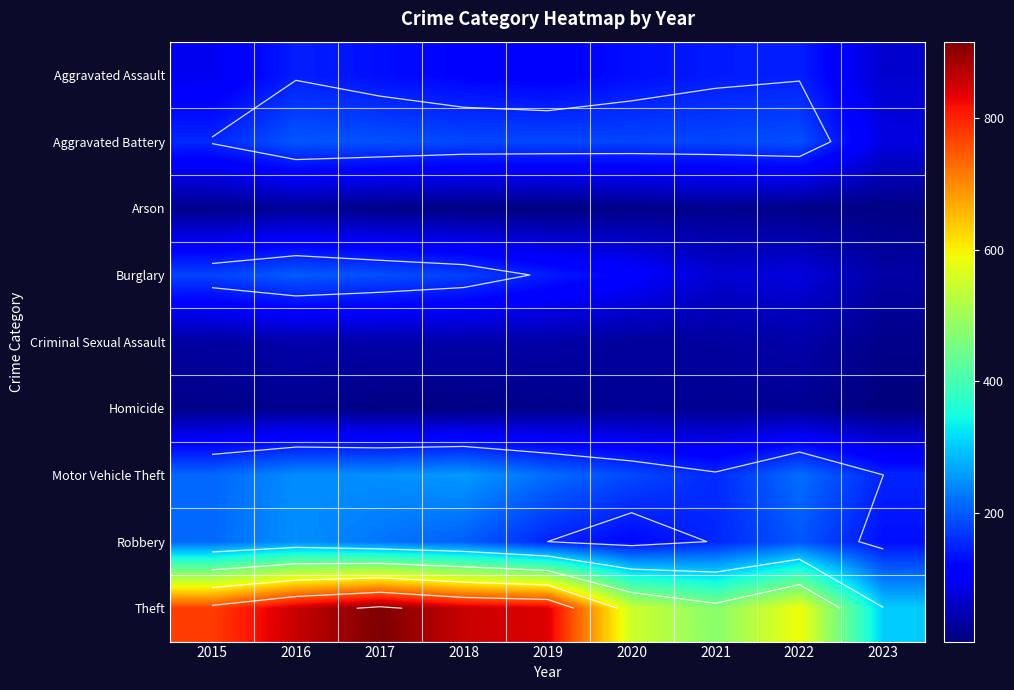

How many series are shown in this chart?

9